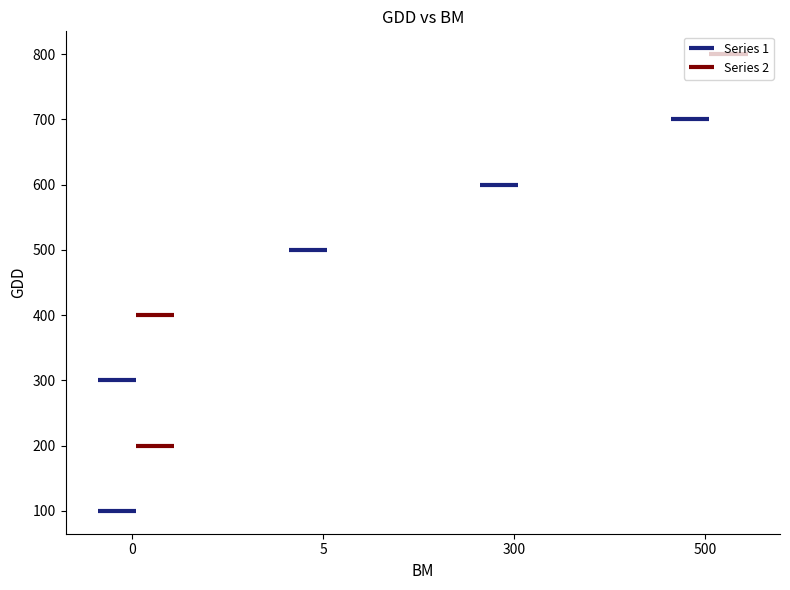

What is the change in value from 0 to 500?

+600